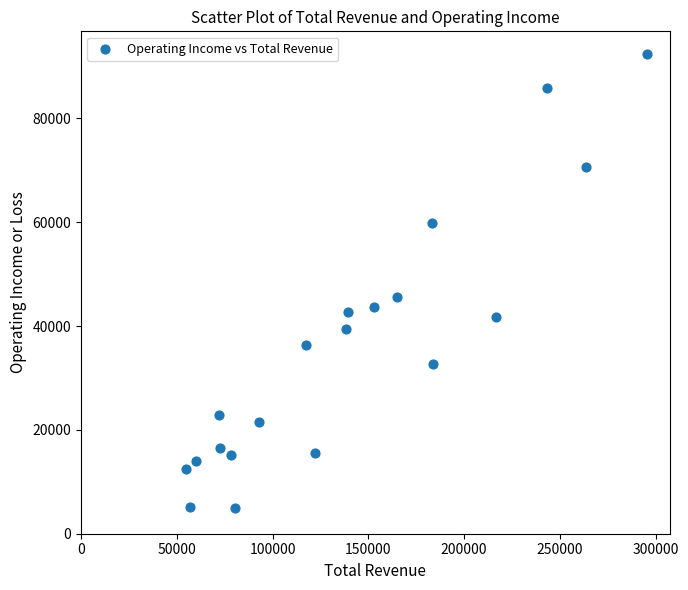

What is the range of Y values (max minus min)?

87400